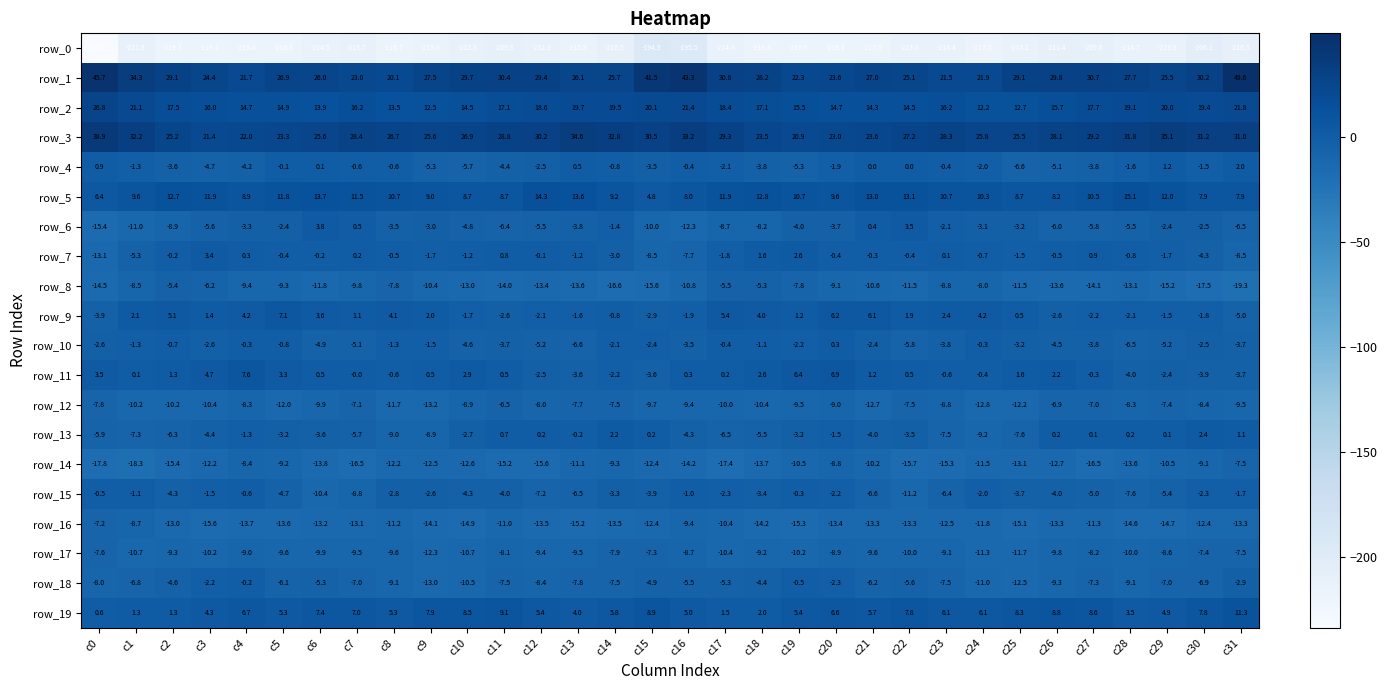

Which series has the largest total across all categories?

row_1